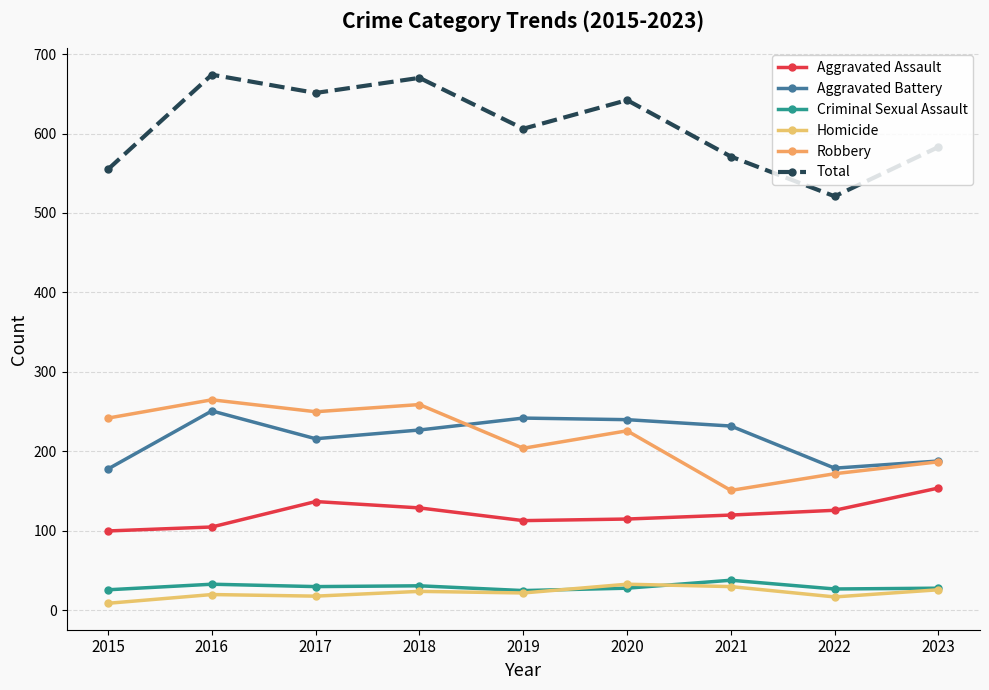

True or false: Aggravated Assault and Robbery cross at least once.

False